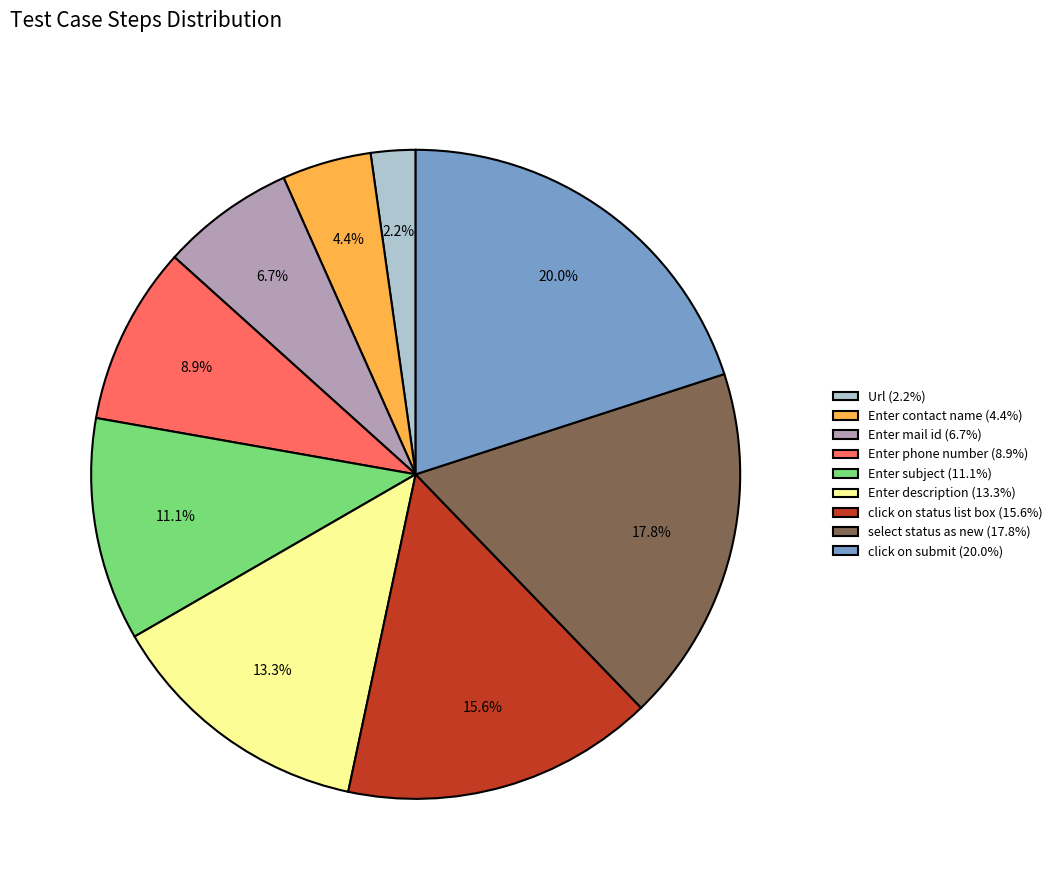

Rank the categories by value from highest to lowest.

click on submit, select status as new, click on status list box, Enter description, Enter subject, Enter phone number, Enter mail id, Enter contact name, Url